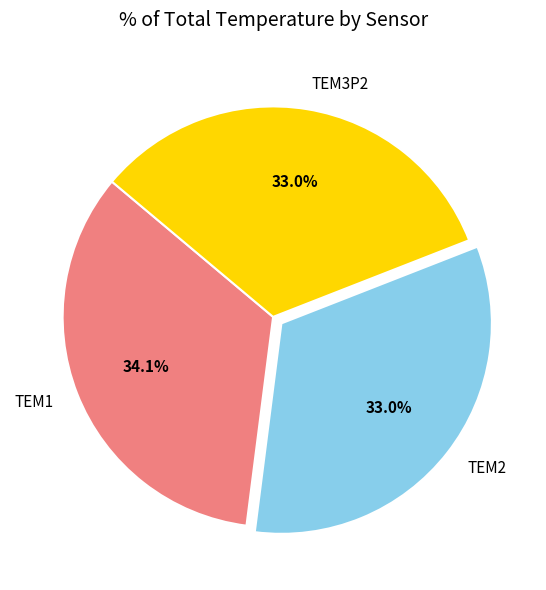

To the nearest percent, what is the average slice percentage?

33%